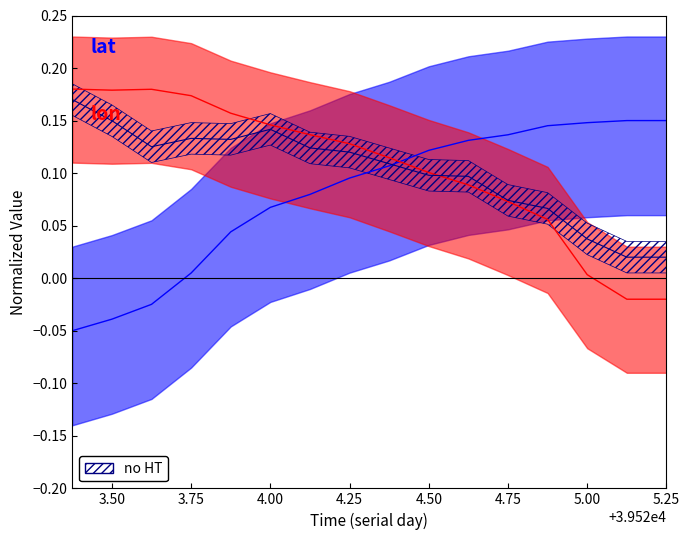

What is the value of the lon point at the 12th from the left?

0.1